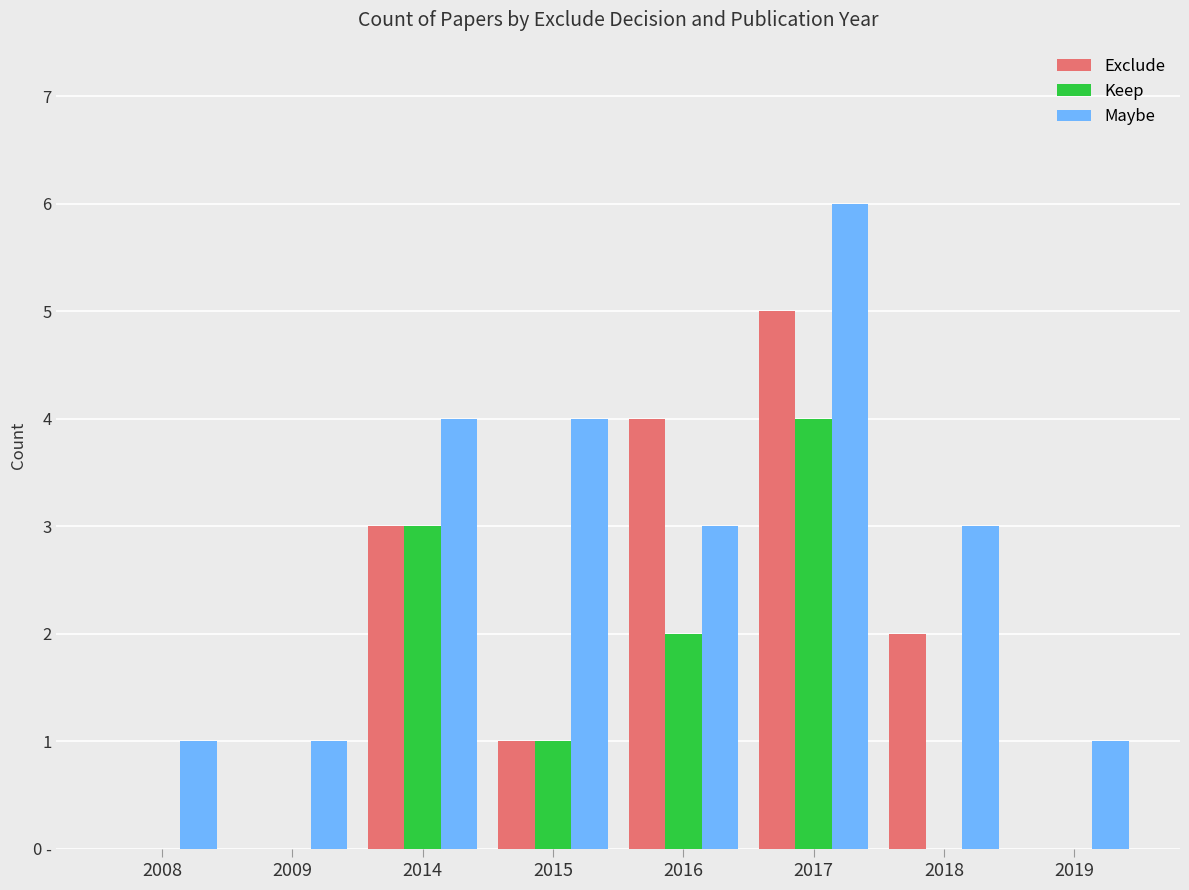

What are all the series names shown in the legend?

Exclude, Keep, Maybe